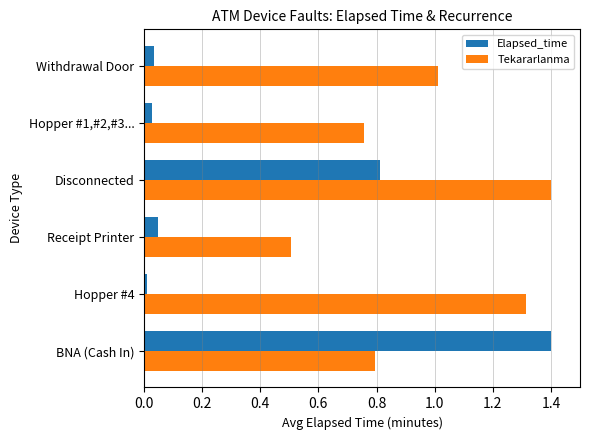

Which series changed the most between Hopper #1,#2,#3... and Withdrawal Door?

Tekararlanma